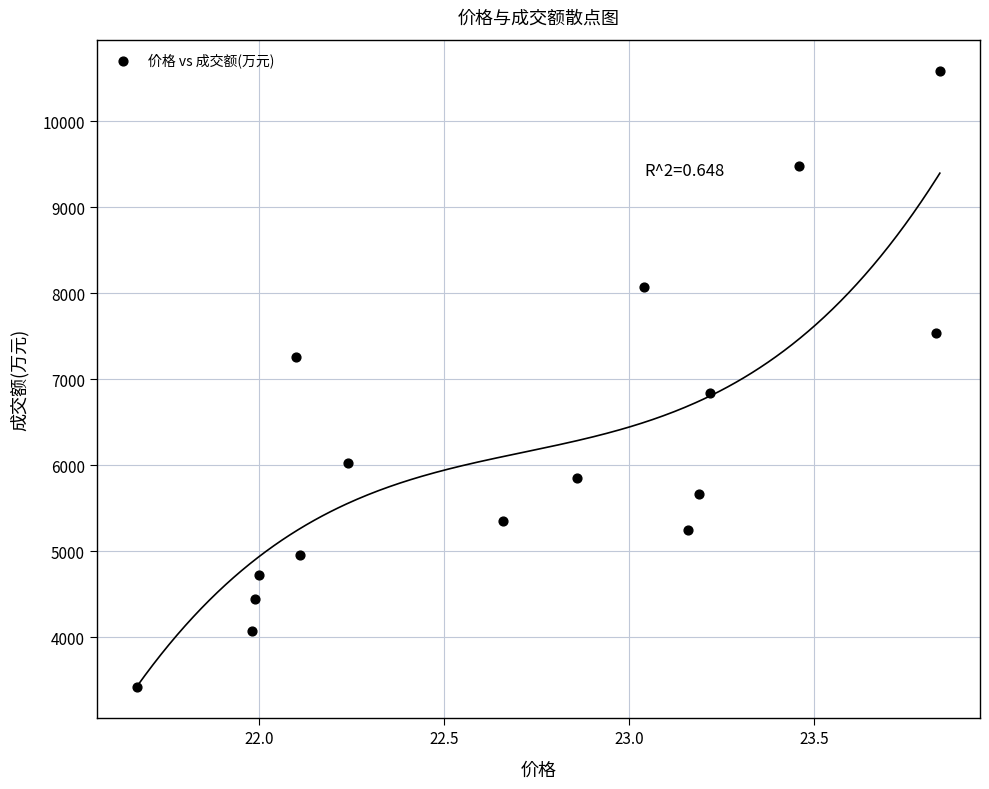

What Y value in the scatter plot is closest to 7004?

6836